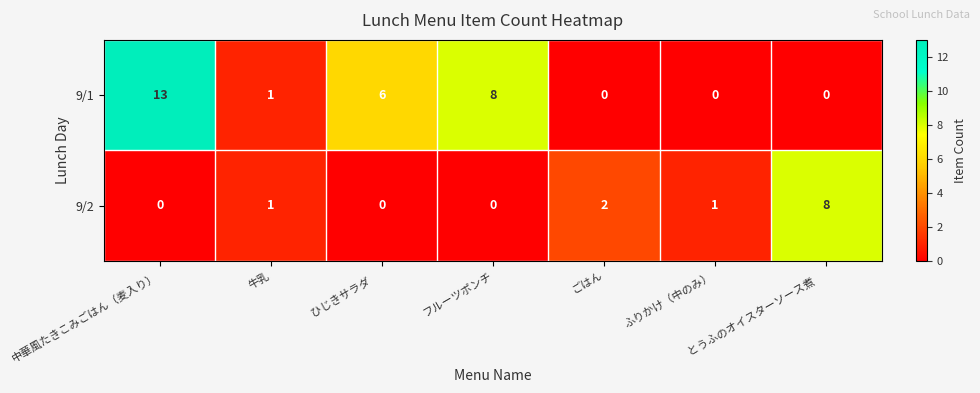

List the series in order of their peak value, highest first.

9/1, 9/2